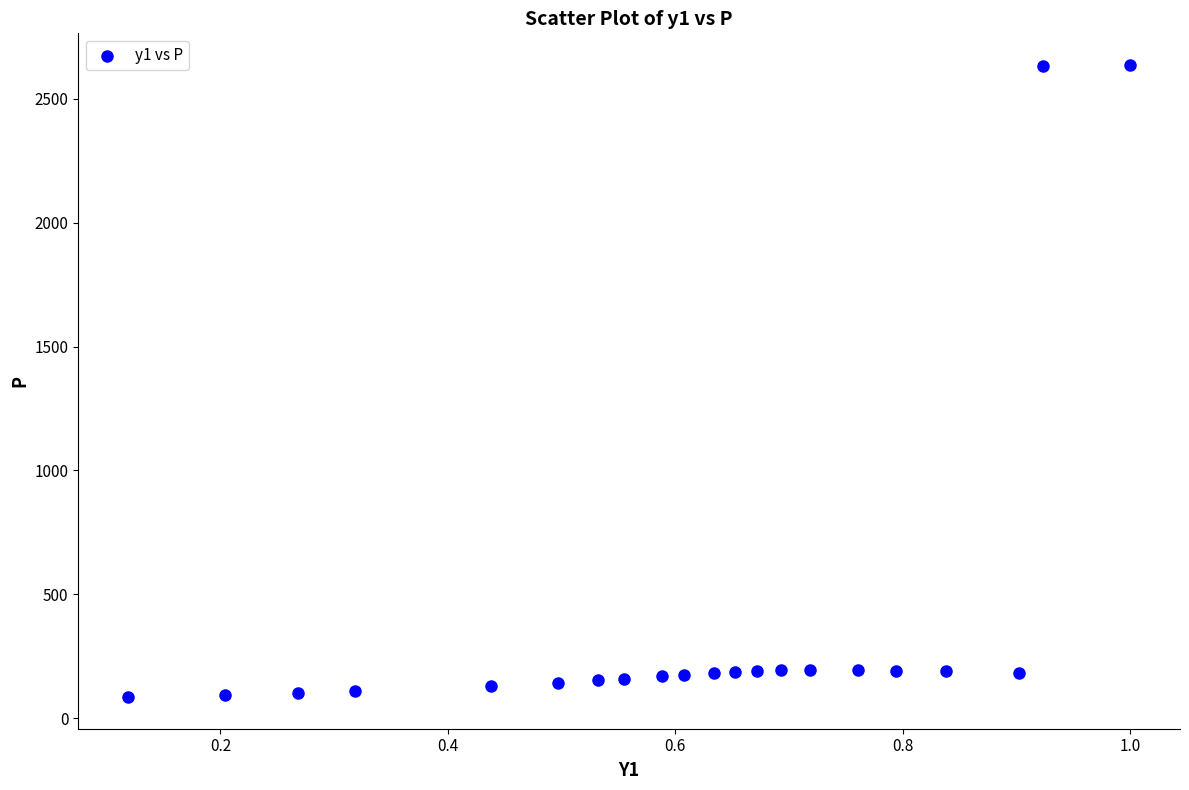

What is the range of X values (max minus min)?

0.9